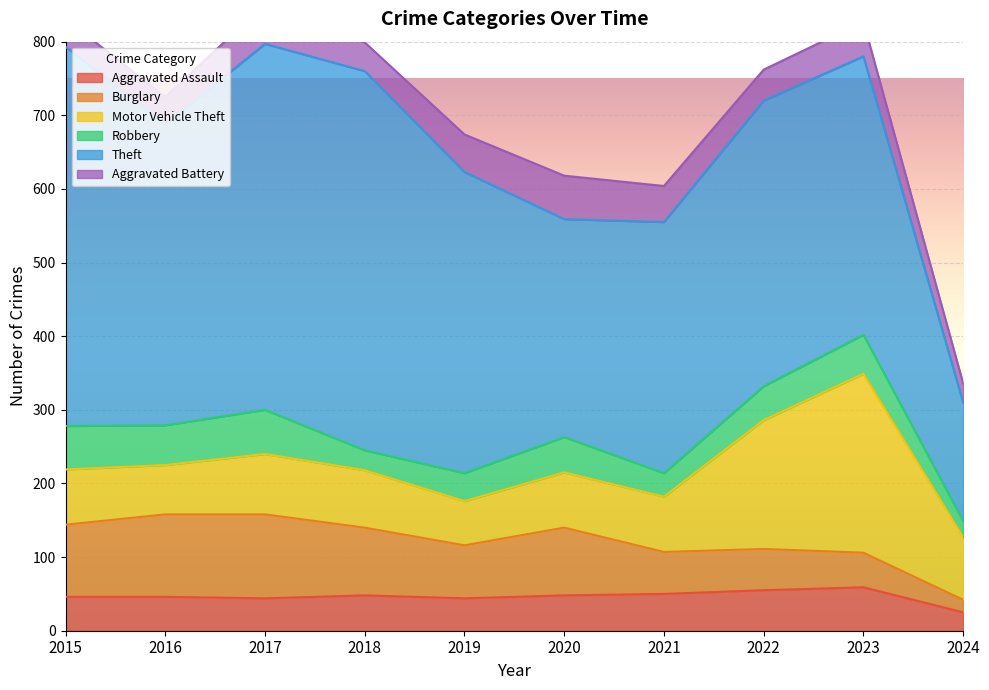

What is the total value across all series at 2016?

725